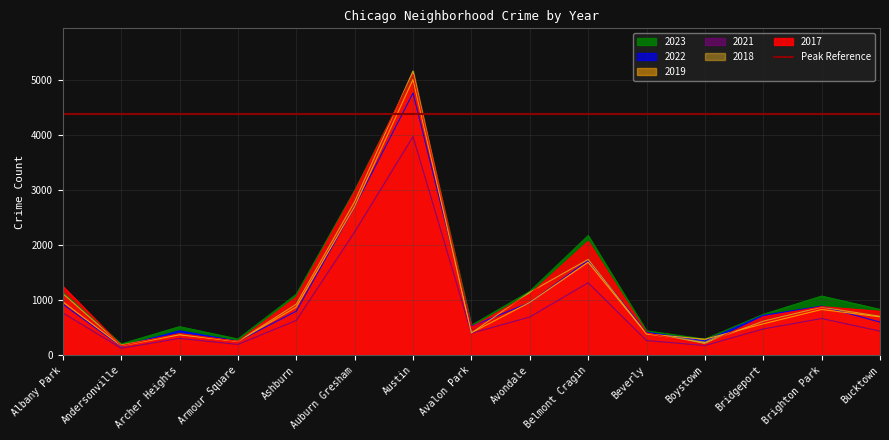

True or false: 2022 has a value of 350 at Bridgeport.

False